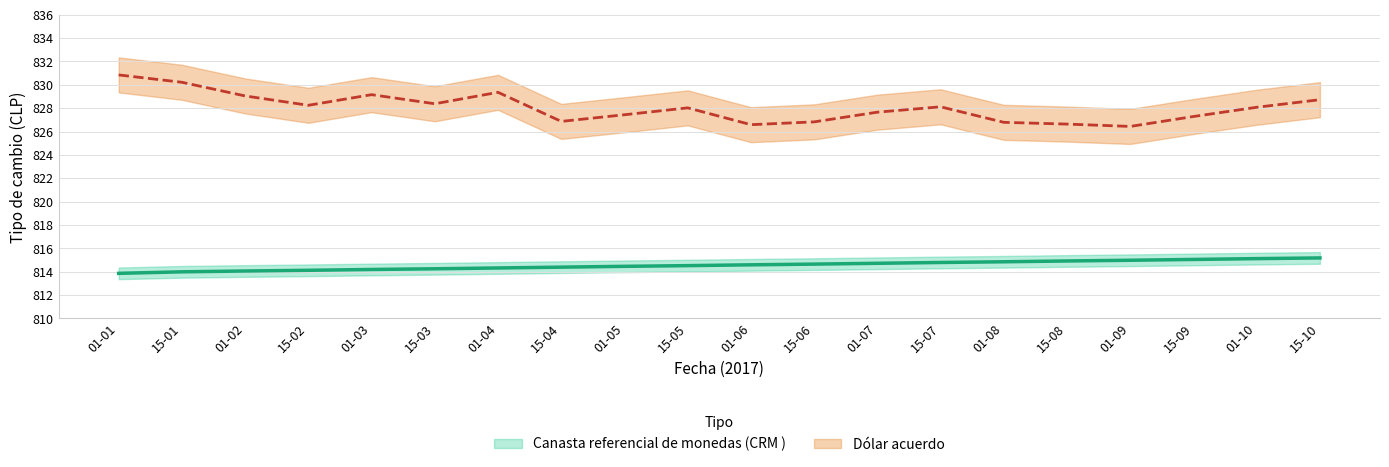

What value does the data have at 15-03?

814.2